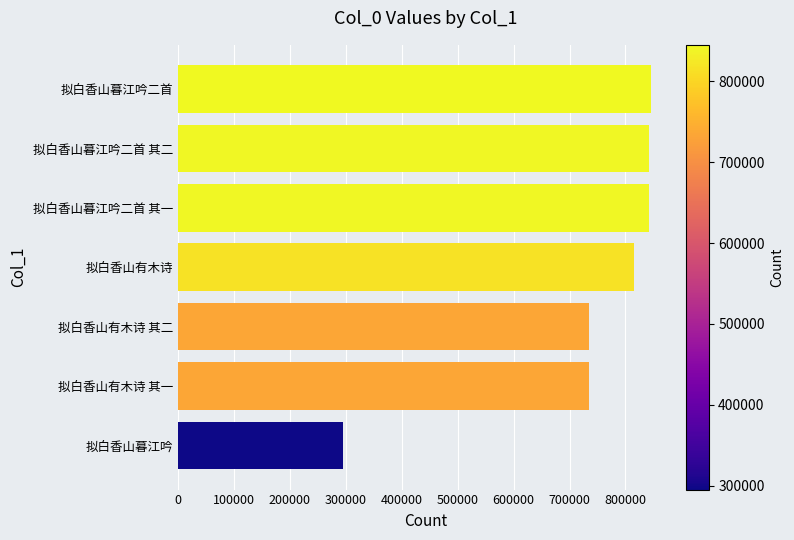

How many data points are less than 815419?

3